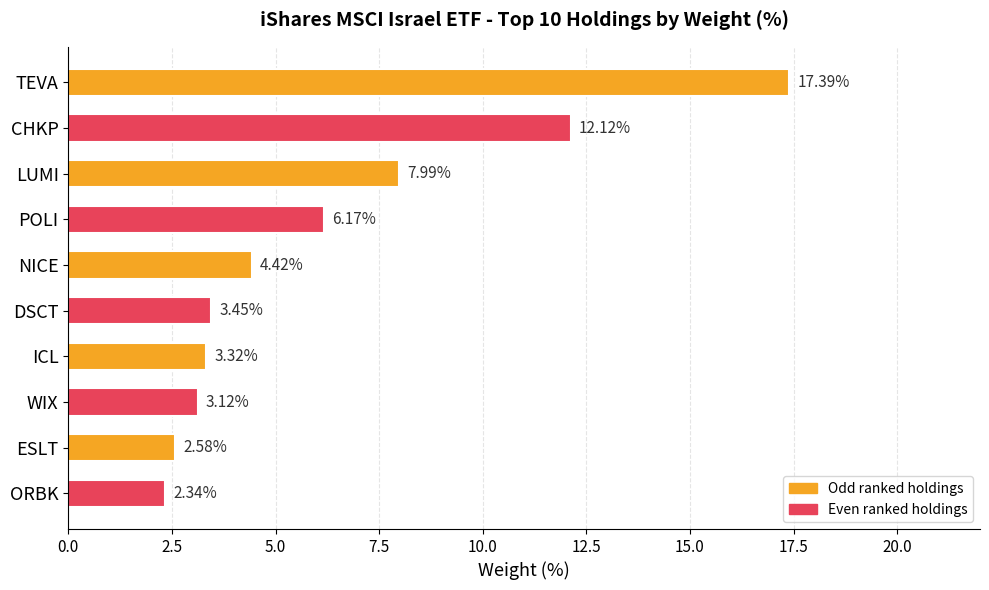

How many data points are above 4?

5